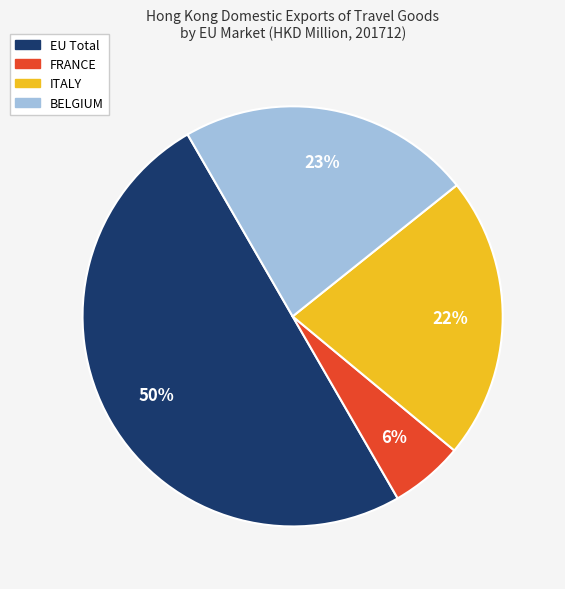

What percentage is the ITALY slice, to the nearest percent?

22%